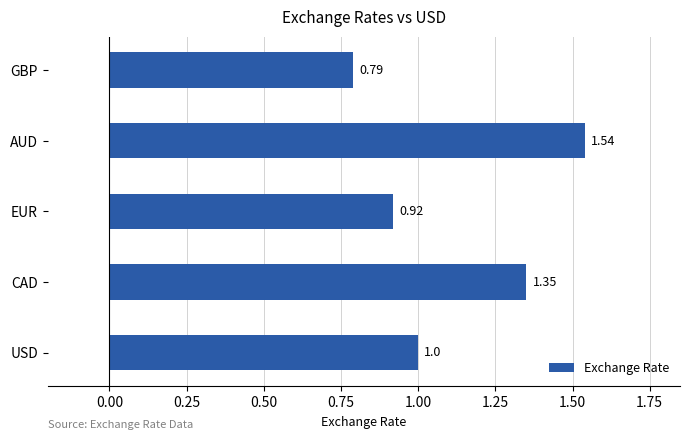

Where is the data nearest to the value 1?

USD